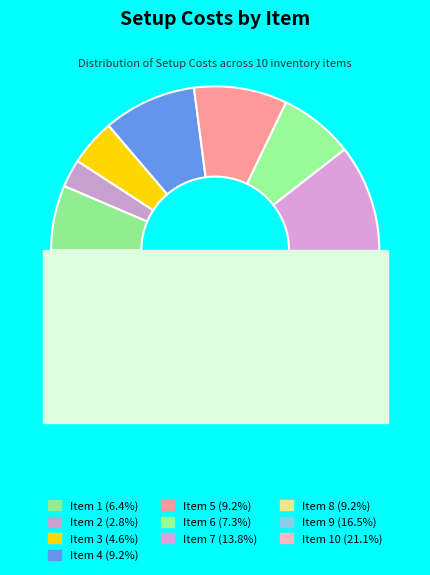

How much of the chart is everything except 2?

97.2%